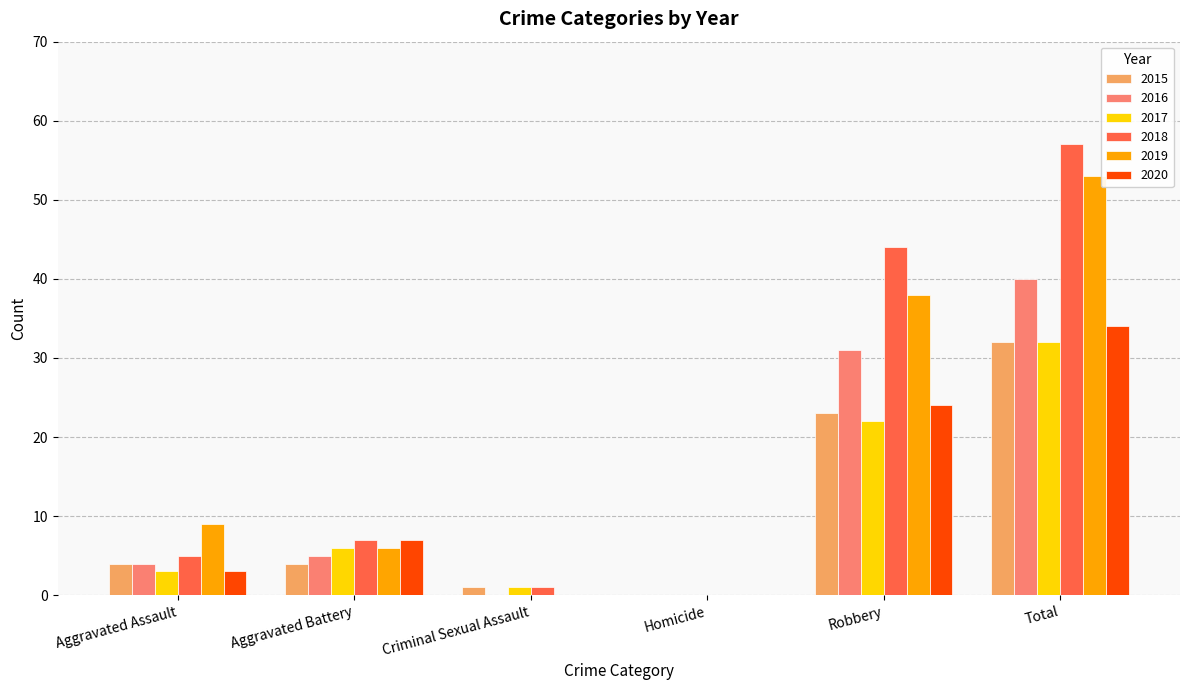

What is the sum of the 2016 values at Robbery and Criminal Sexual Assault?

31